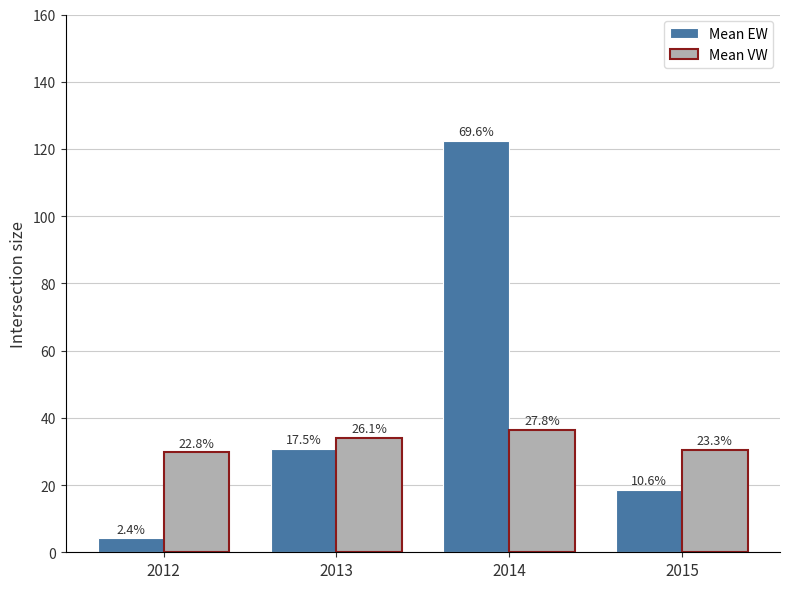

Which series has the widest spread of values?

Mean EW